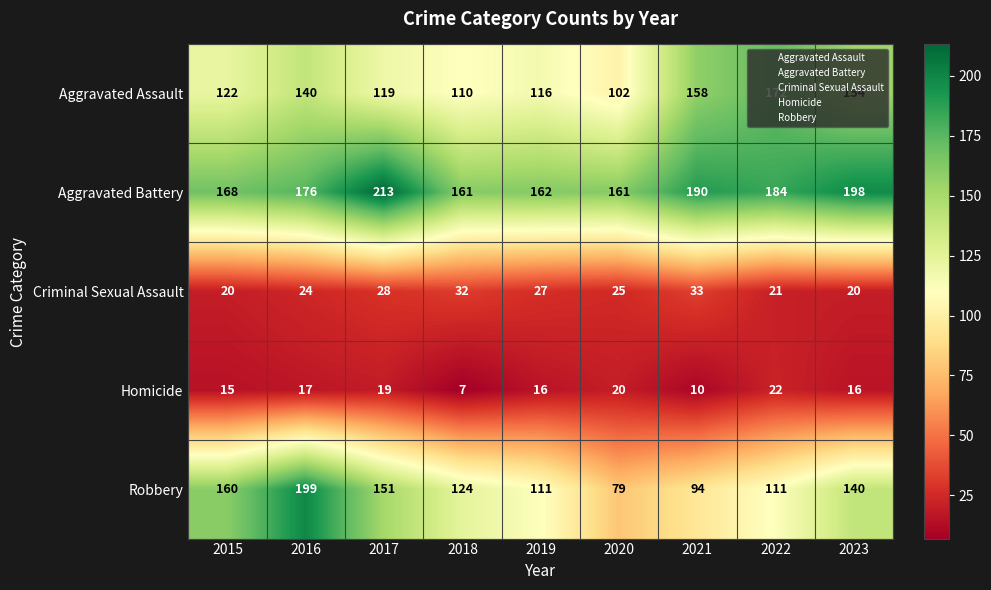

What is the sum of all Aggravated Assault values?

1193